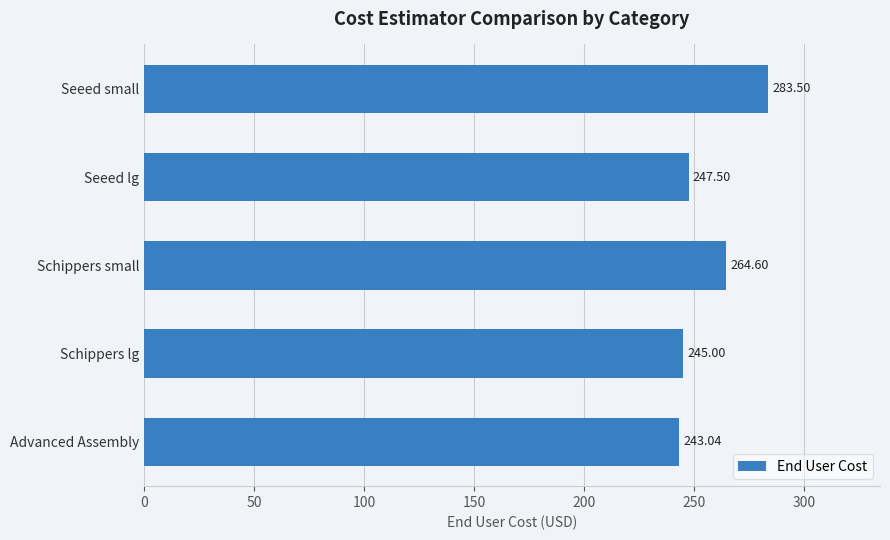

What is the label of the 1st bar from the top?

Seeed small